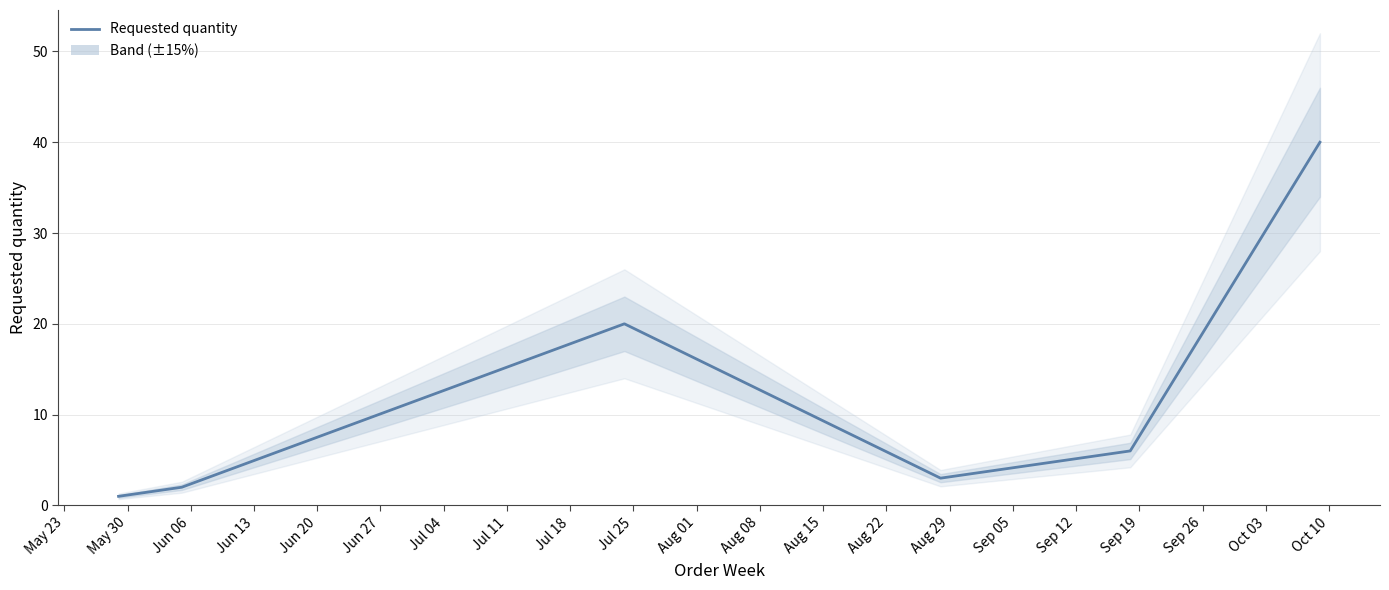

Does the chart display data point markers on the line(s)?

No